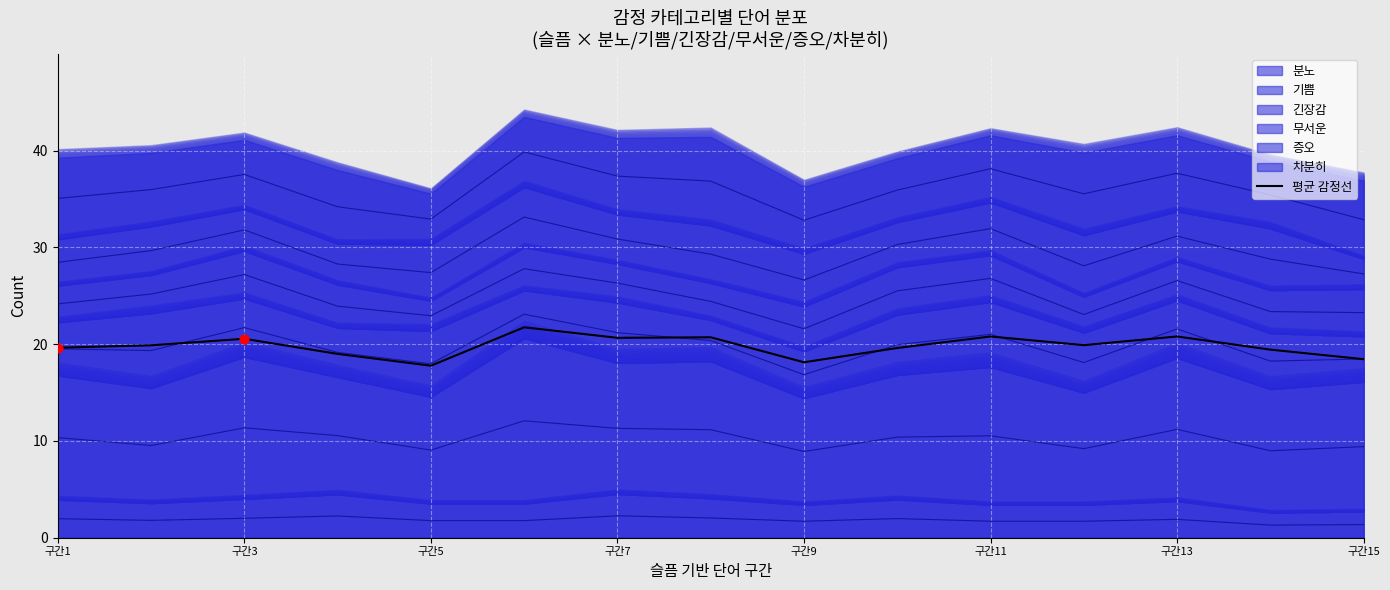

The value of 평균 감정선 at 구간9 is 4.3. True or false?

False